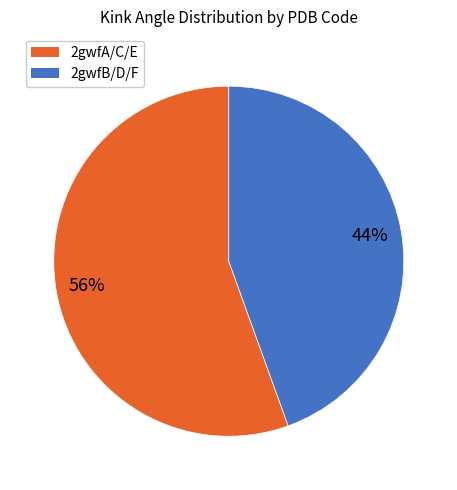

Is there a majority slice in this chart?

Yes